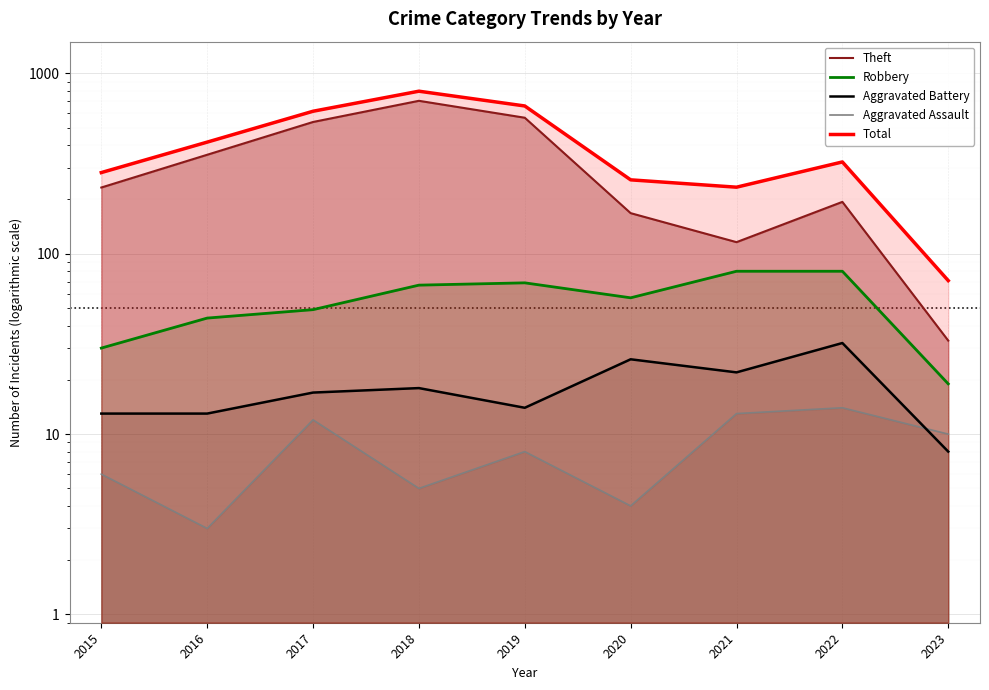

Between 2015 and 2023, which series saw the biggest shift?

Total